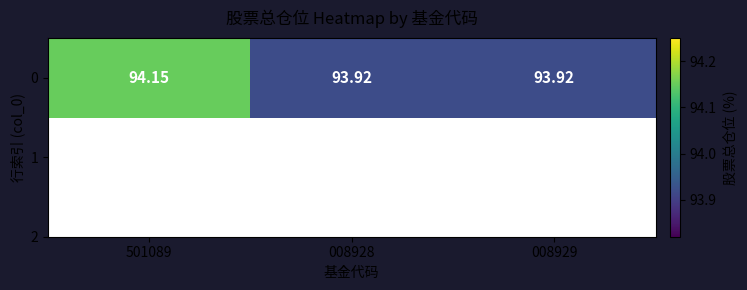

Reading left to right, extract all data points from this chart.

501089=94.2	008928=93.9	008929=93.9